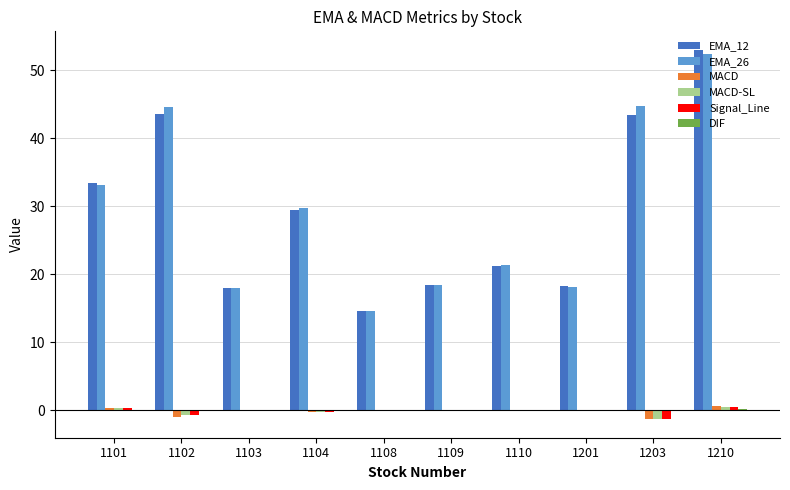

Is the value of EMA_26 at 1103 greater than the value of MACD-SL at 1102?

Yes